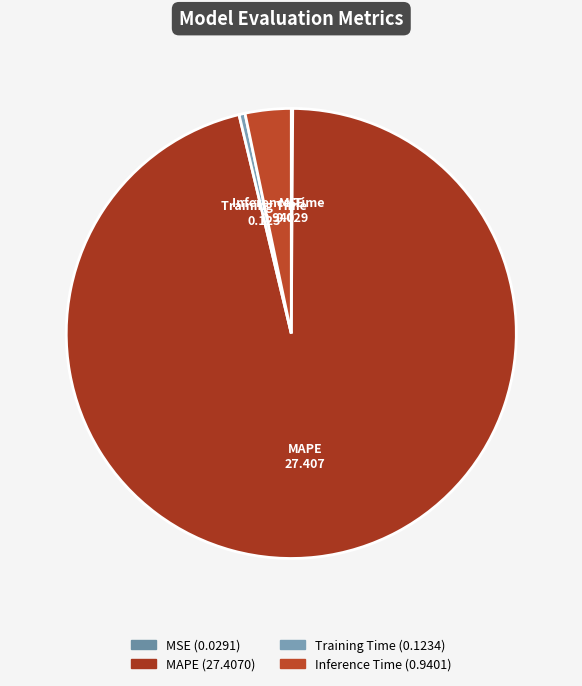

Between Training Time and MAPE, which is larger?

MAPE